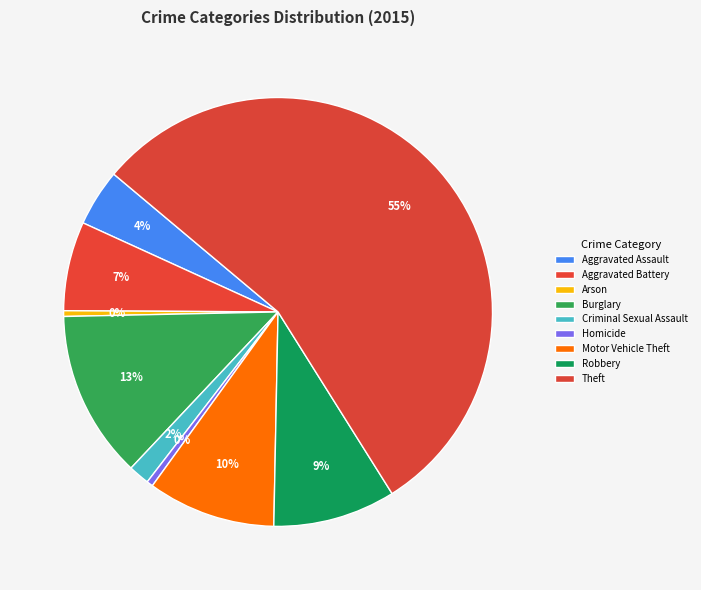

How many segments does this pie chart have?

9